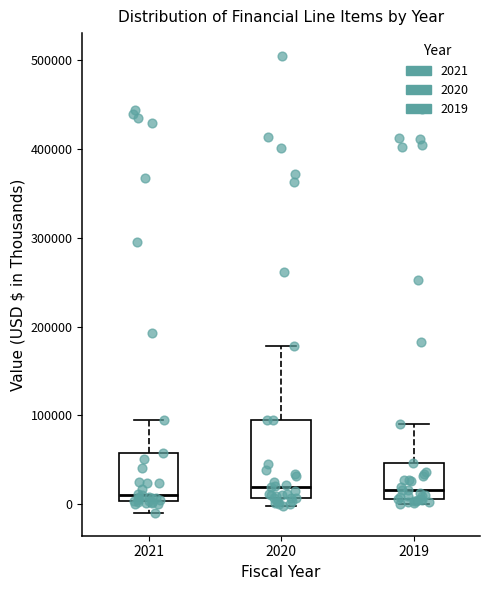

Where does the upper whisker of the box at x = 2020 end on the y-axis? The values are not printed on the chart, so give them approximately, as read against the axis.

180000